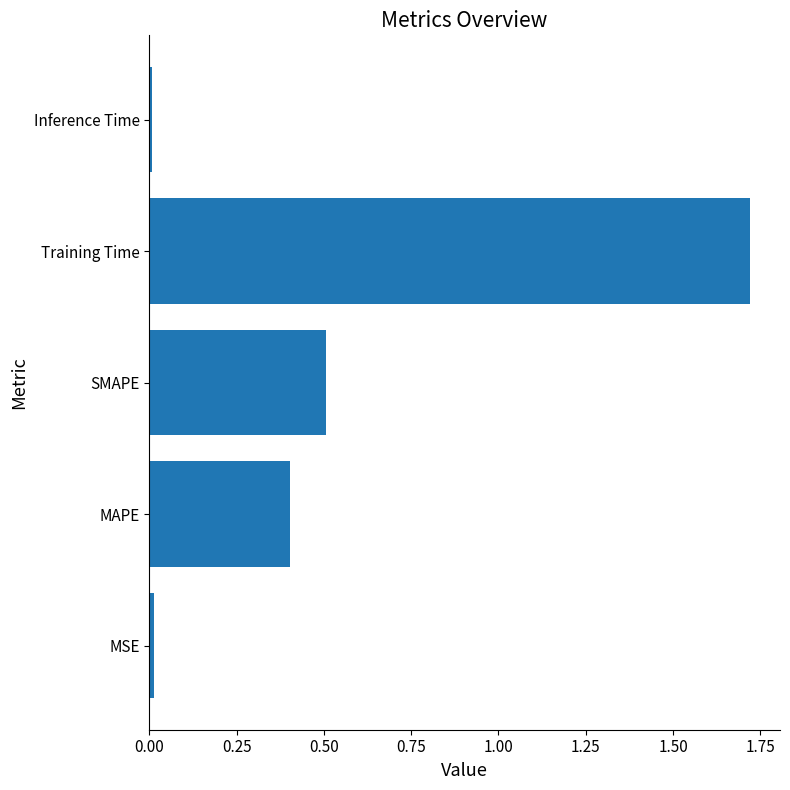

At which category does the chart reach its peak across all series?

Training Time